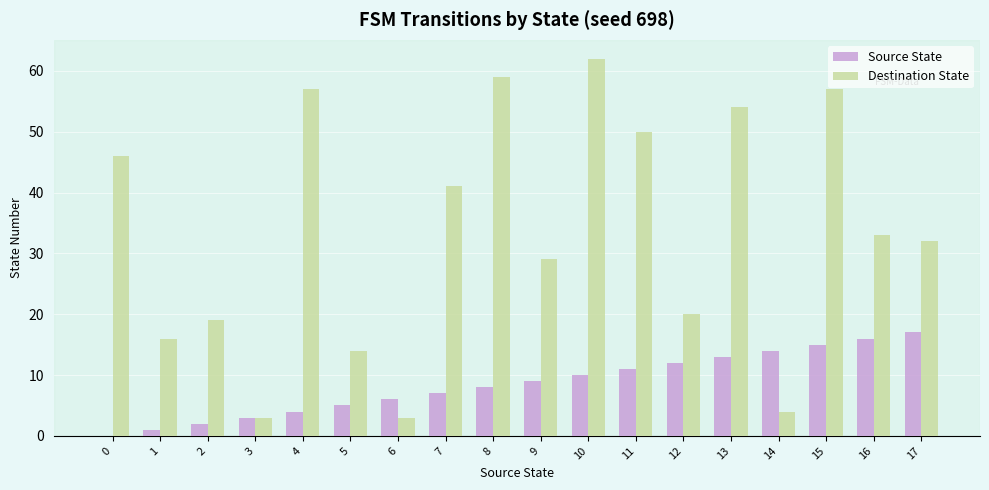

How many groups of bars are there?

18